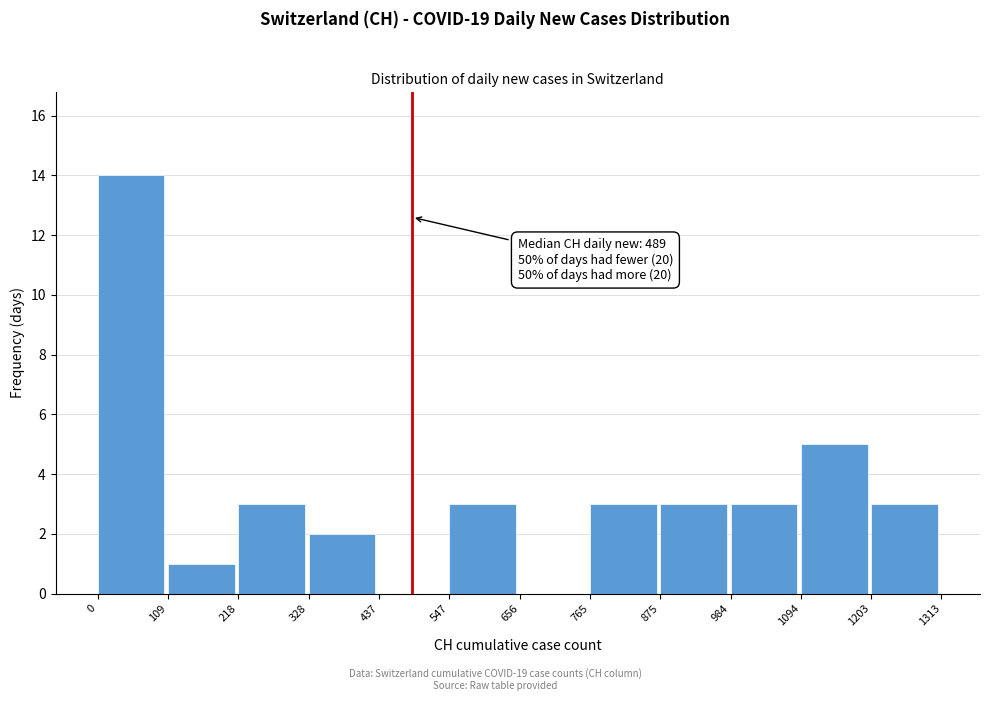

Which range on the x-axis has the tallest bar?

0 to 109